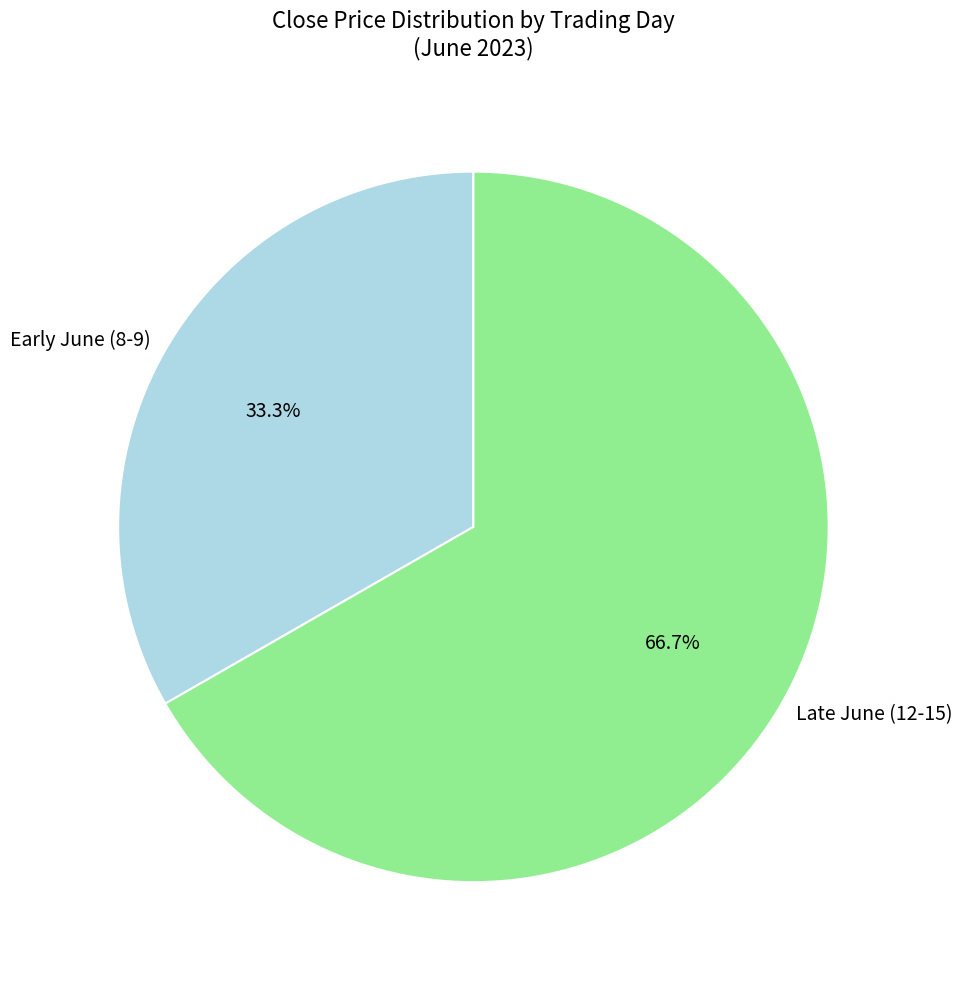

To the nearest percent, what is the average slice percentage?

50%